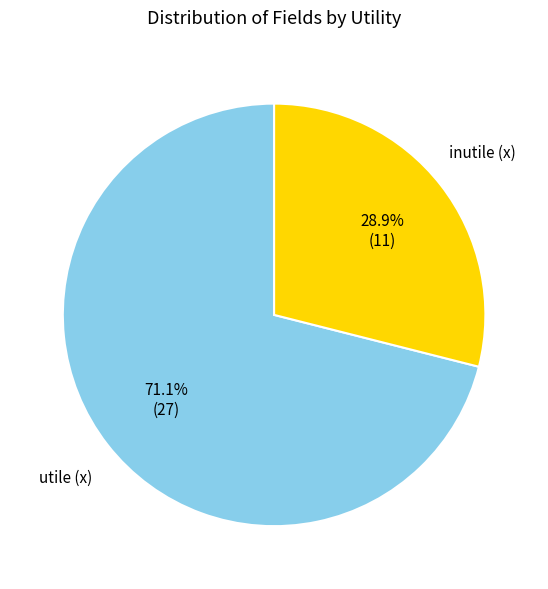

Does any single category account for the majority?

Yes